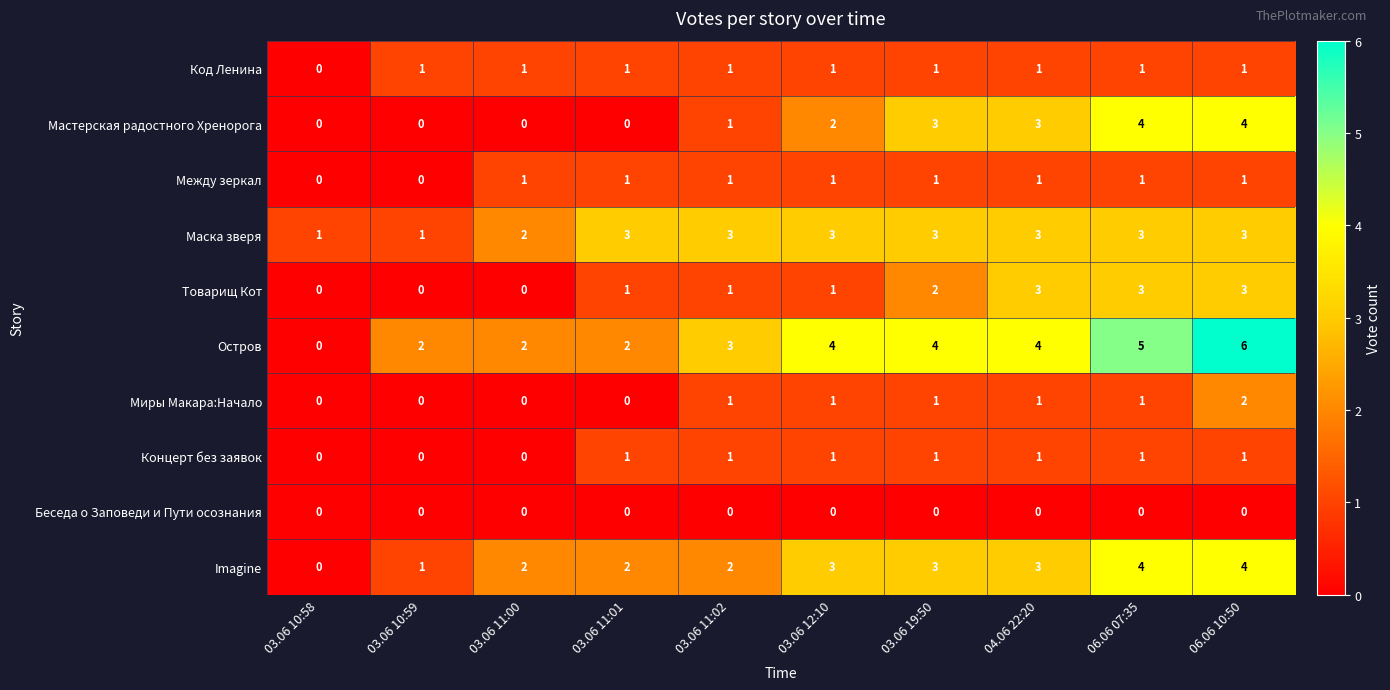

What is the difference between the maximum and minimum values in the Мастерская радостного Хренорога series?

4